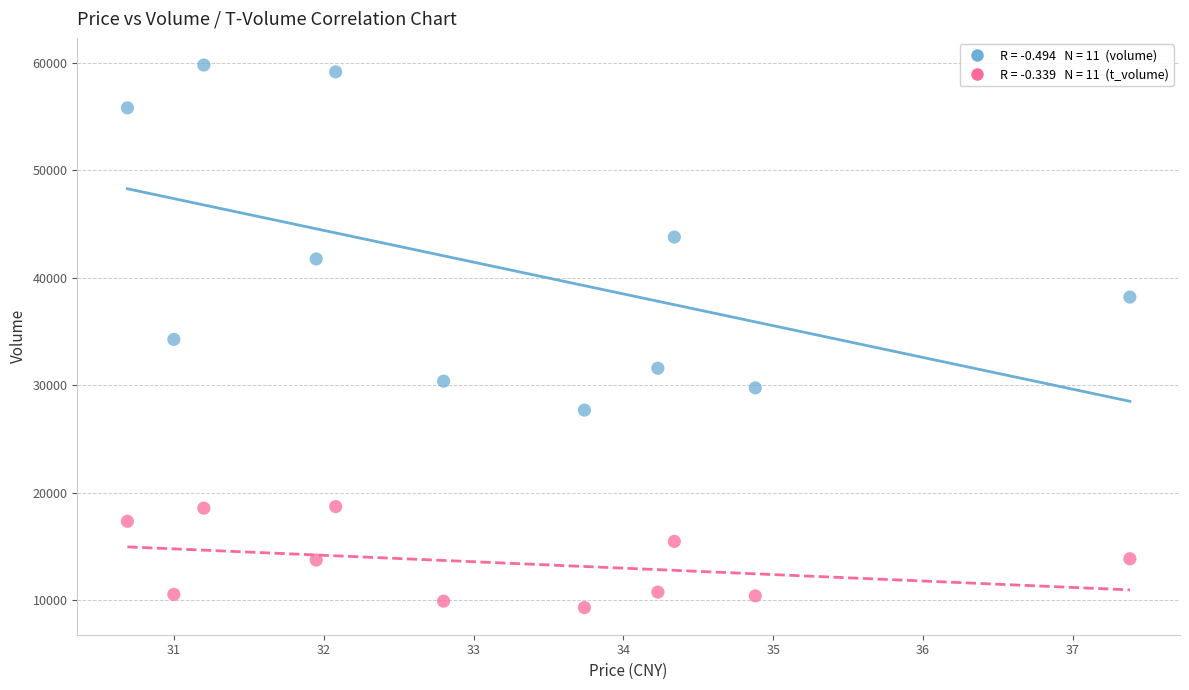

Across all data points, what is the range of Y values (max minus min)?

50482